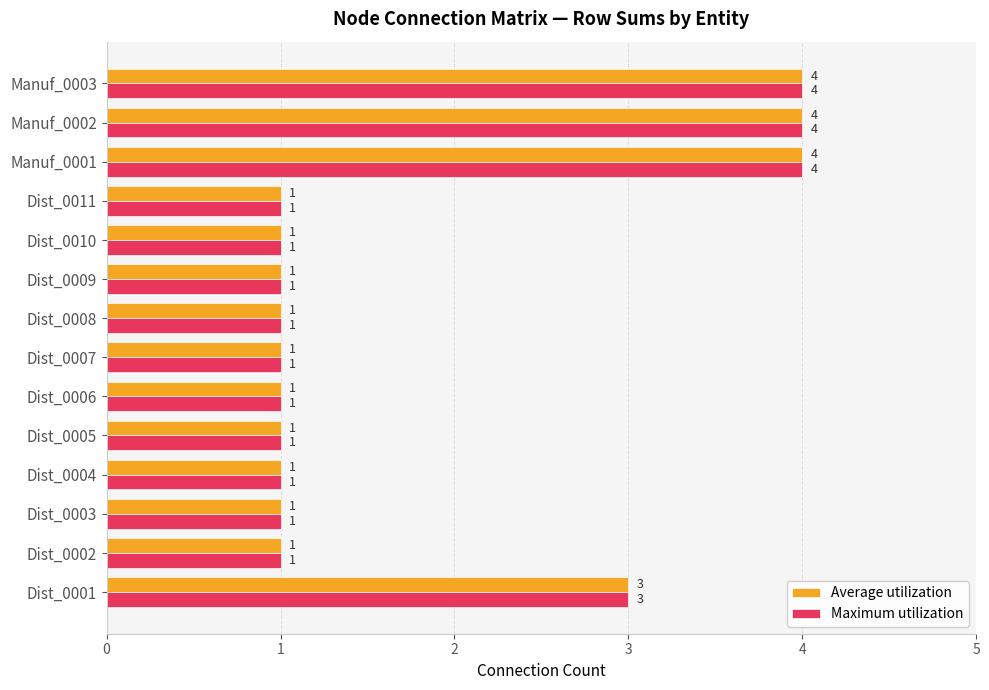

Is the value of Average utilization at Manuf_0001 greater than the value of Maximum utilization at Dist_0001?

Yes